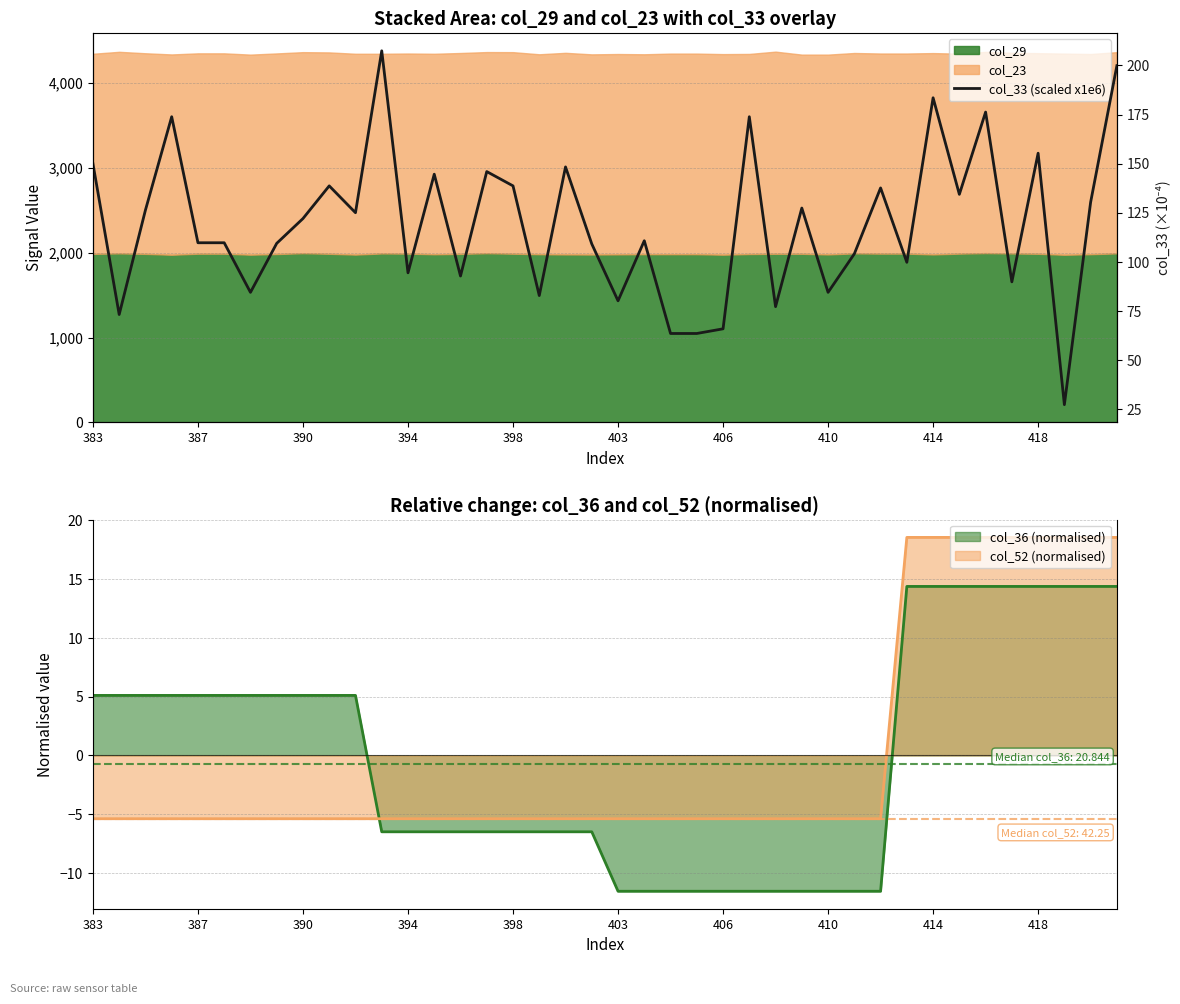

True or false: col_36 (normalised) has a value of 5.1 at 387.

True